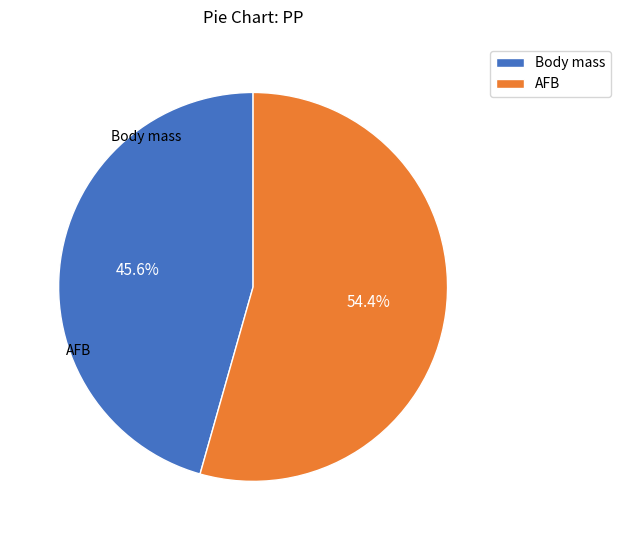

How many slices are in this pie chart?

2